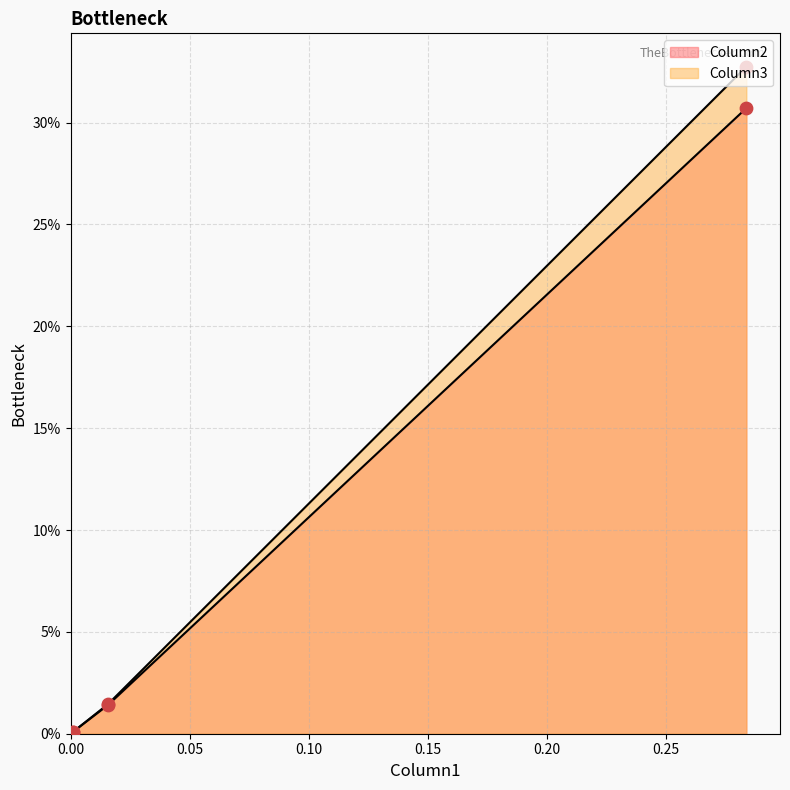

Is the value of Column3 at 2 greater than the value of Column2 at 2?

No